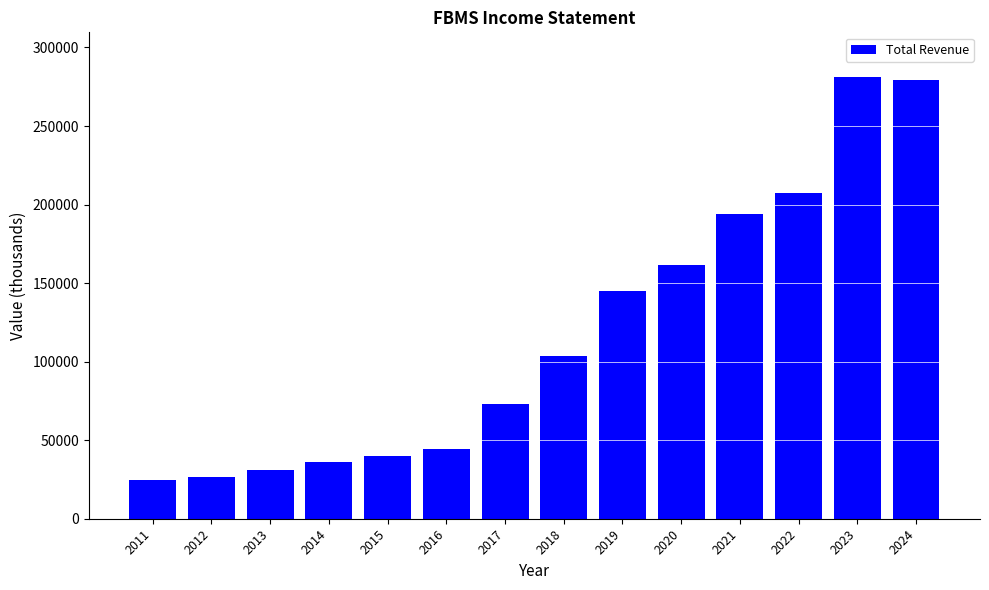

What is the smallest value displayed?

24500